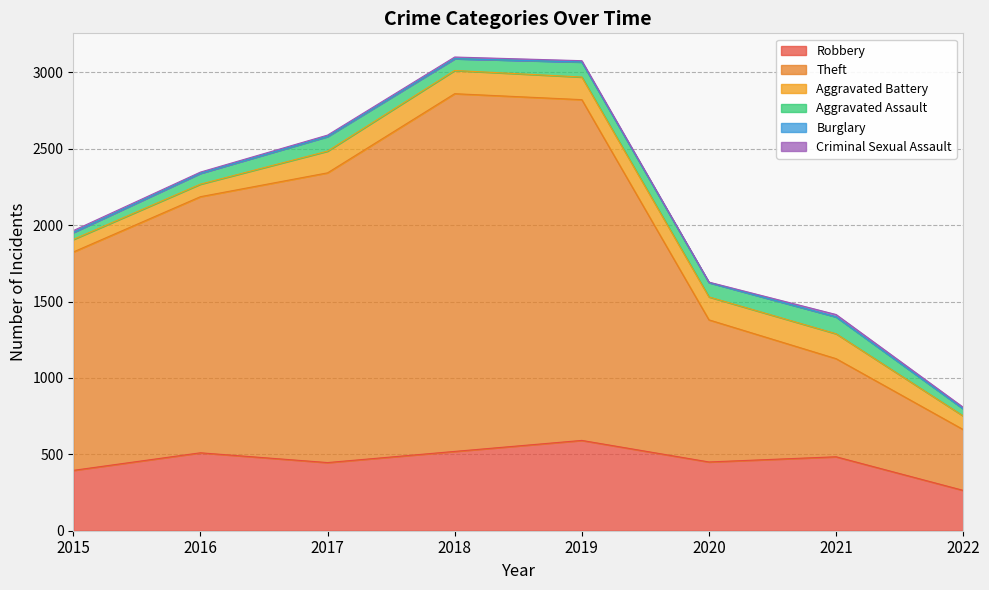

How many values in the Criminal Sexual Assault series are below 10?

4